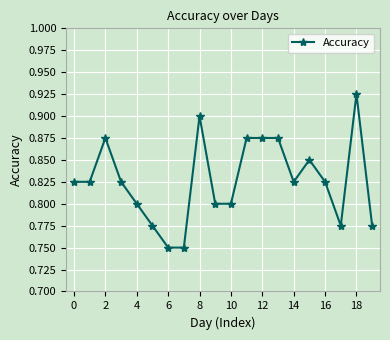

True or false: the data has more than 0 interior local peaks.

True